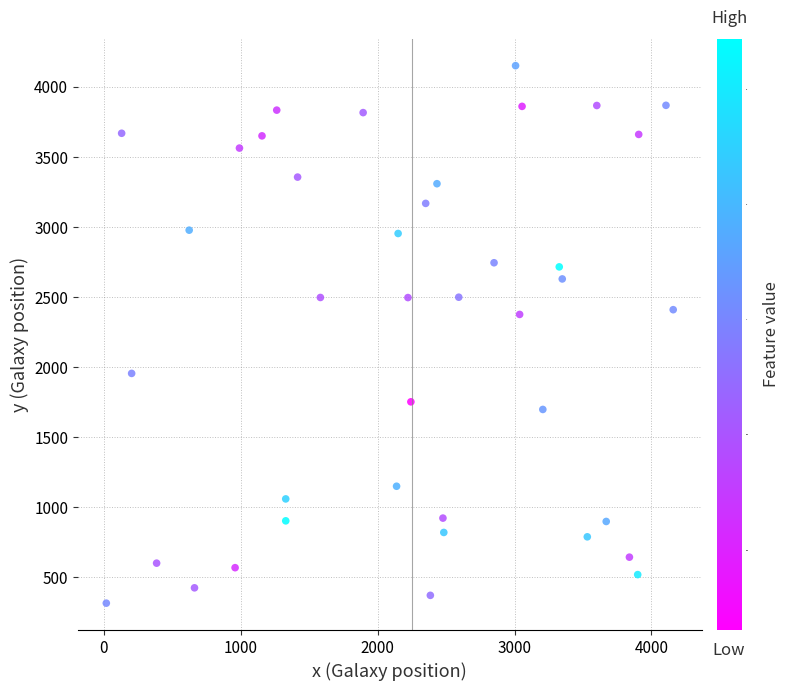

What is the range of Y values (max minus min)?

3837.4